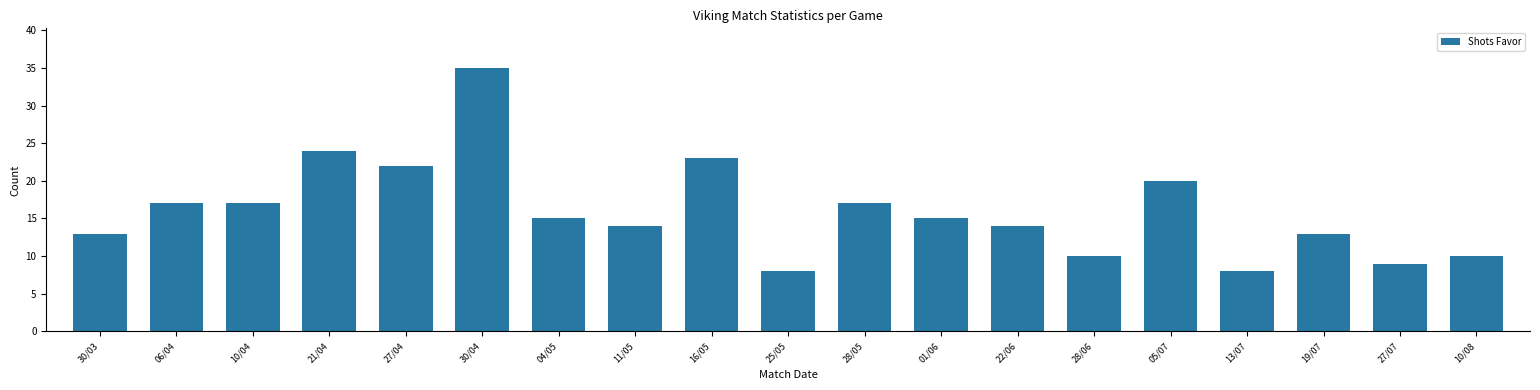

The chart shows a value of 6 at 01/06. True or false?

False